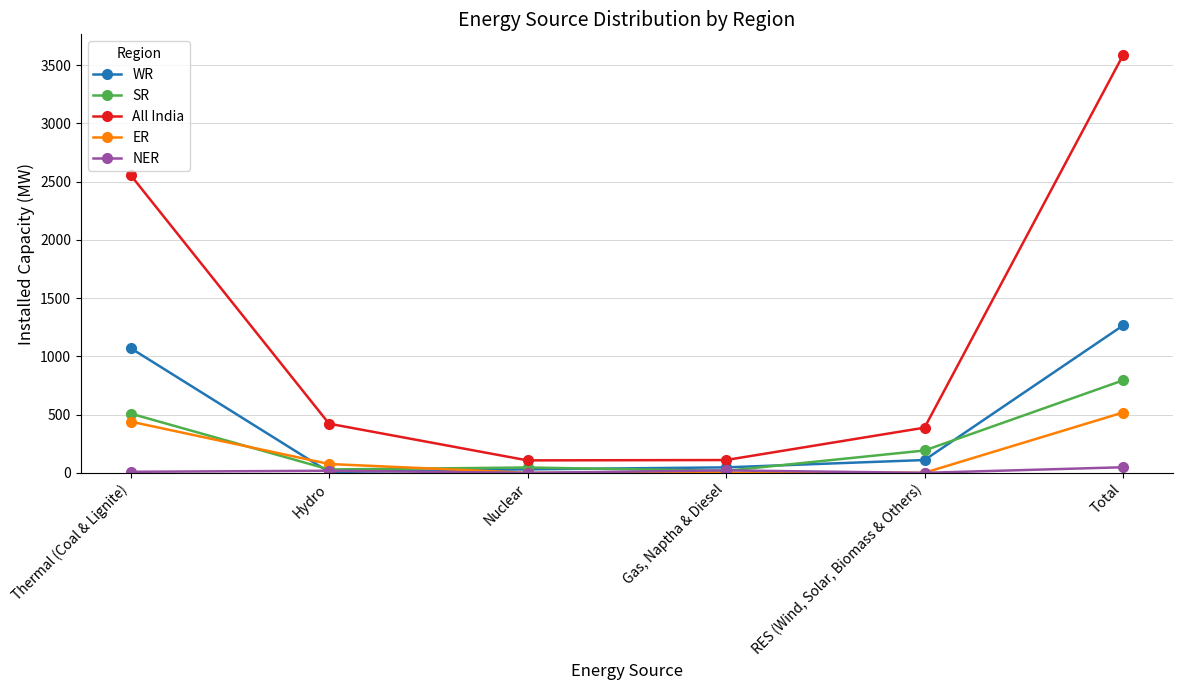

What is the label of the 4th point from the left?

Gas, Naptha & Diesel